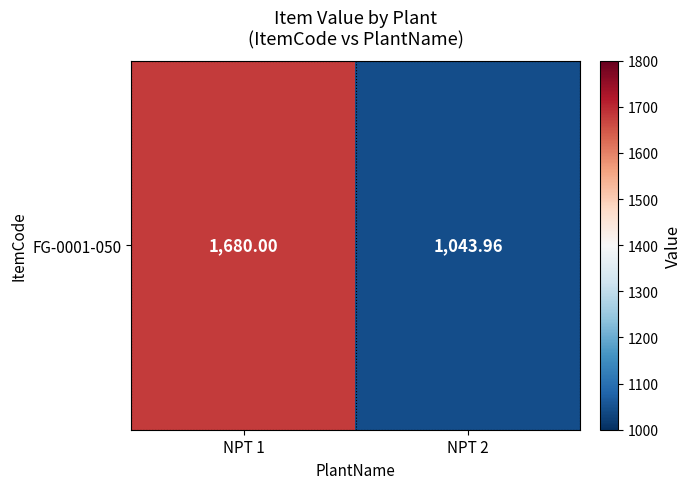

What is the difference between the maximum and minimum values?

636.0